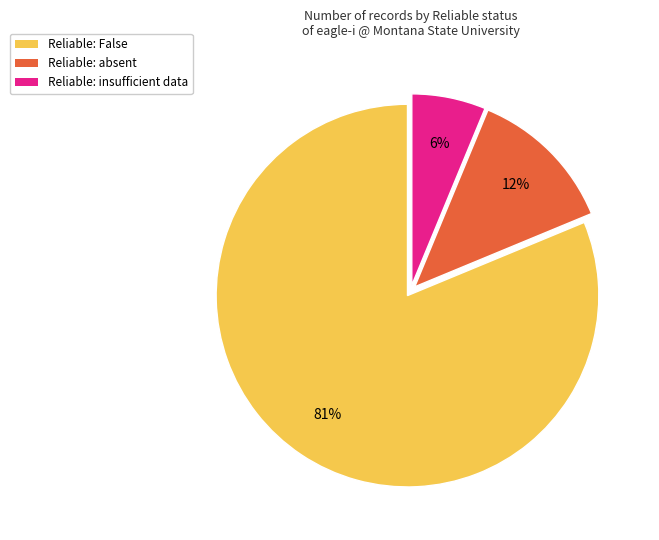

How many slices are in this pie chart?

3